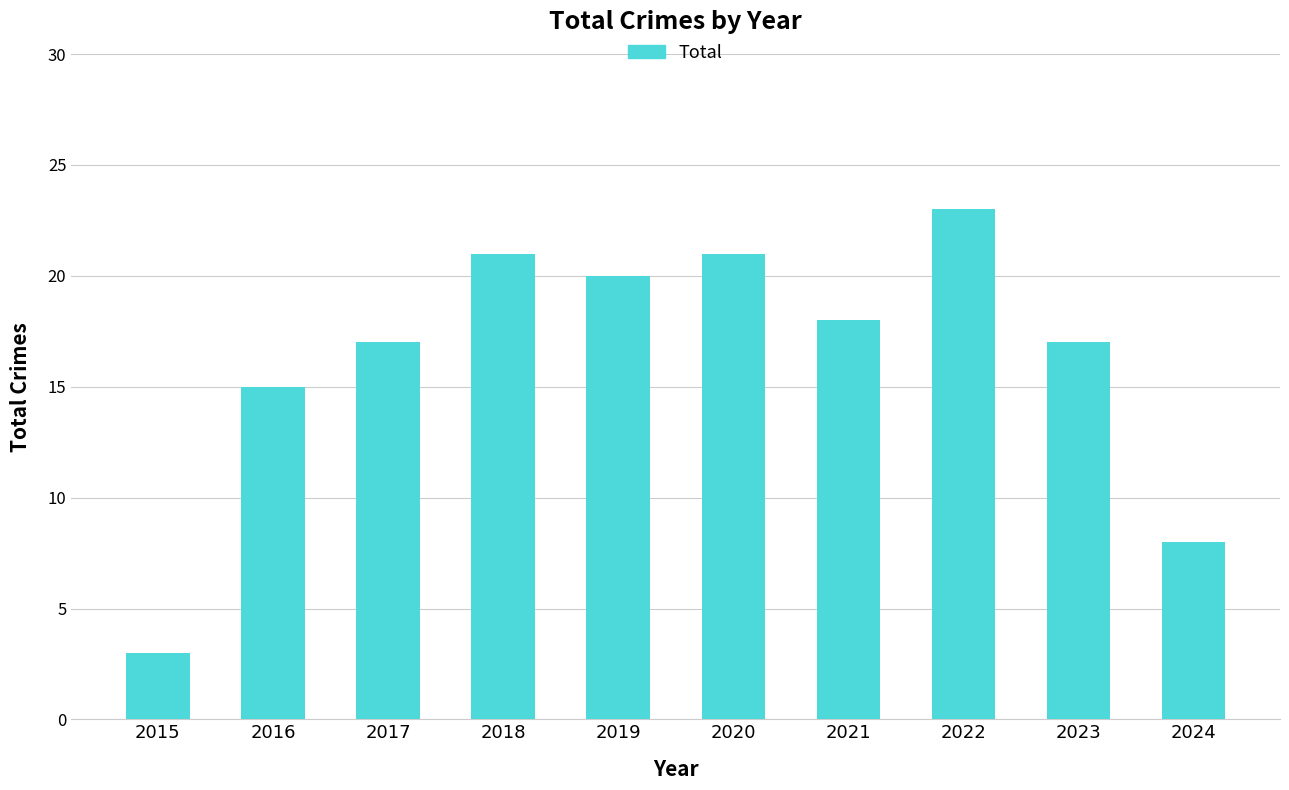

True or false: the data shows 17 at 2023.

True